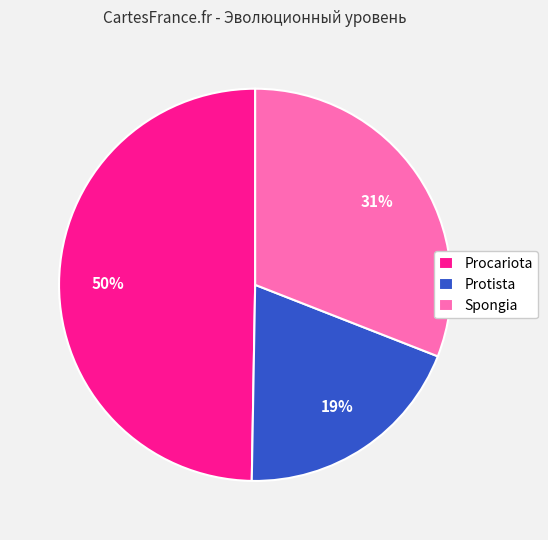

What is the largest slice in the pie chart?

Procariota